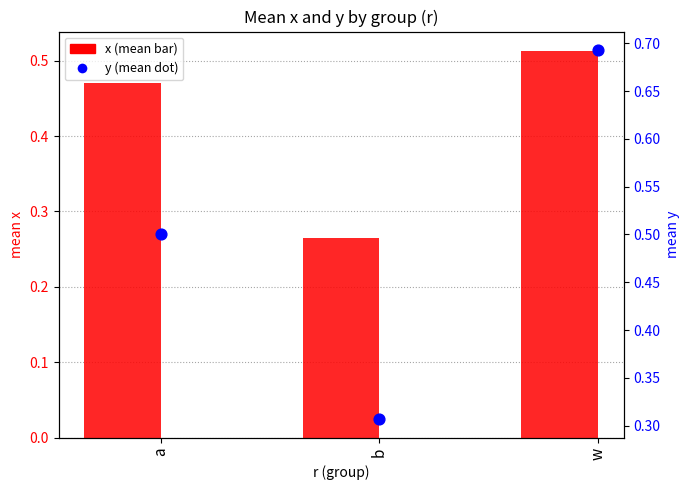

Which series reaches the maximum Y coordinate?

y (mean)